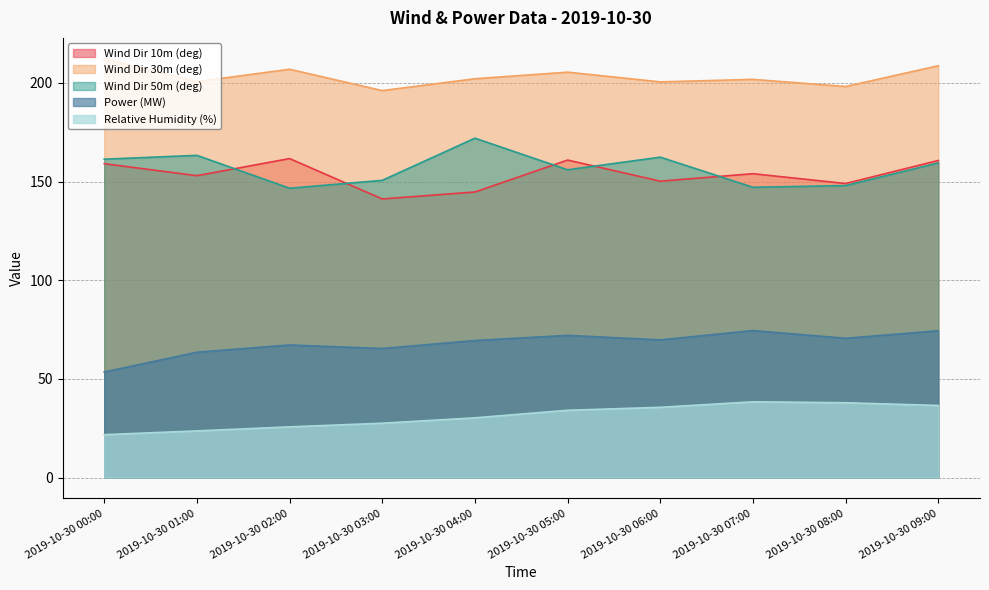

List the series in order of their peak value, lowest first.

Relative Humidity (%), Power (MW), Wind Dir 10m (deg), Wind Dir 50m (deg), Wind Dir 30m (deg)